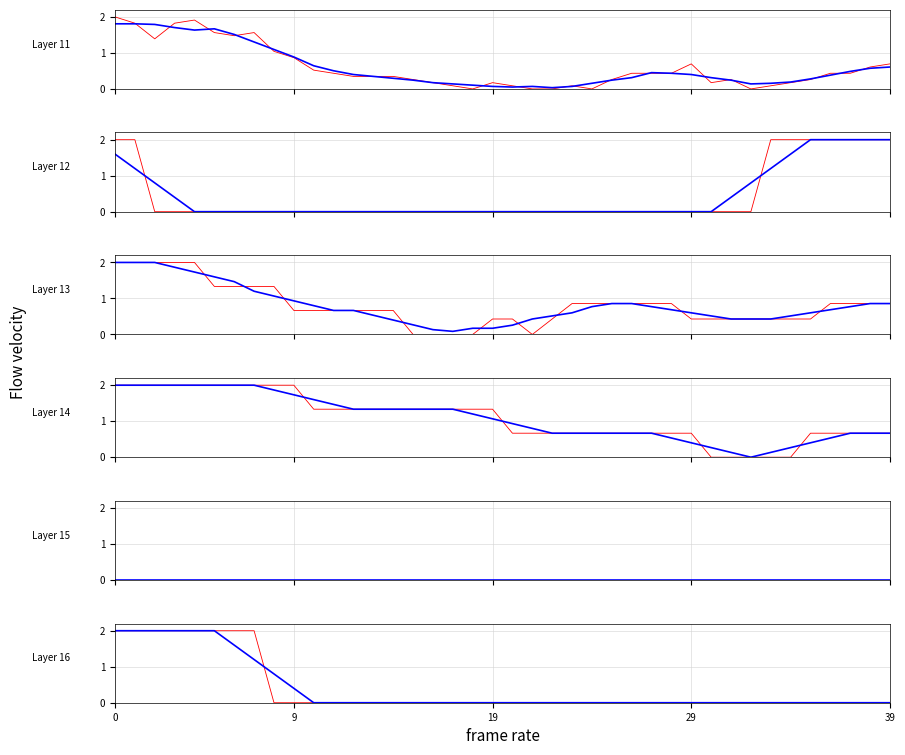

What is the difference between the maximum and minimum values in the CH series?

2.0